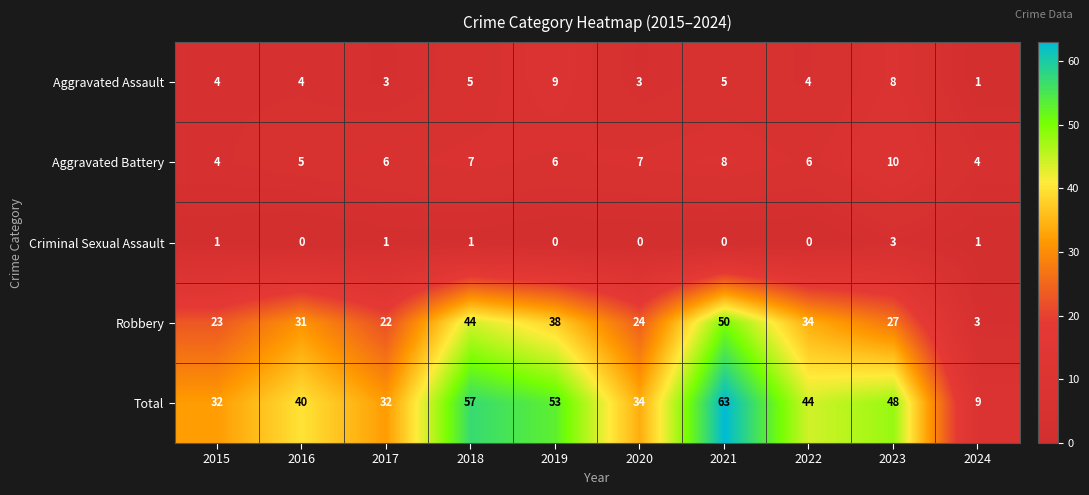

Which series changed the most between 2020 and 2021?

Total